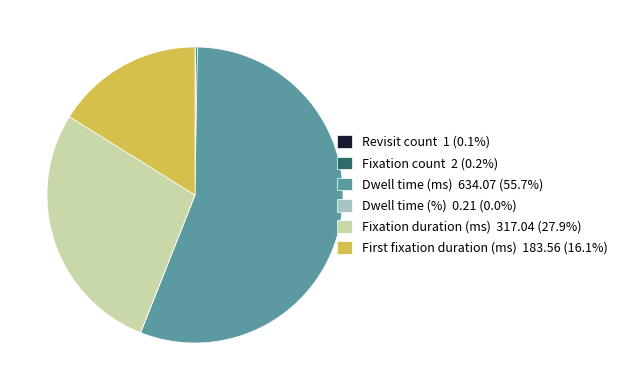

Is there a majority slice in this chart?

Yes